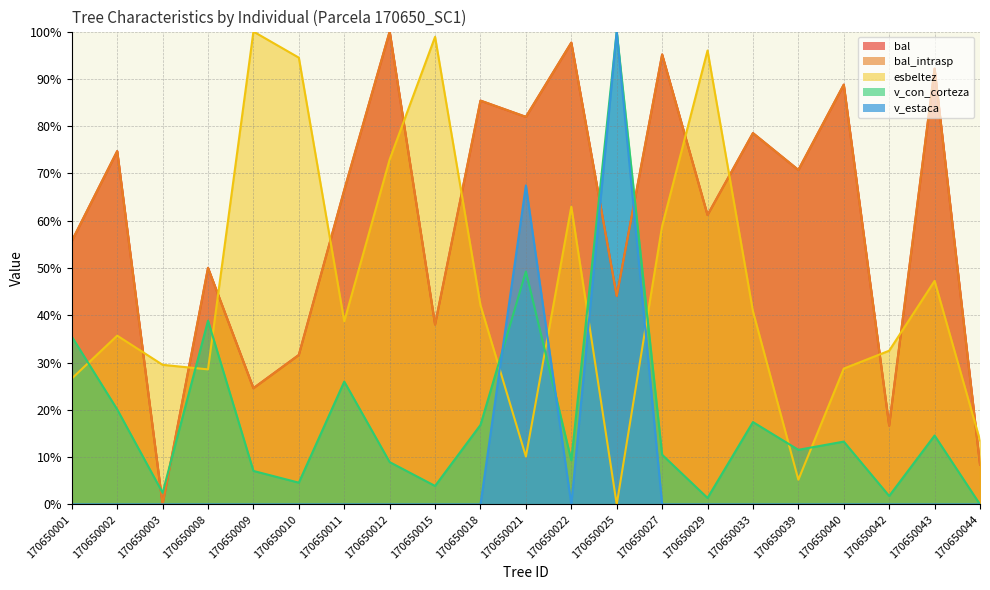

Between which two adjacent categories do v_con_corteza and v_estaca first intersect?

170650018 and 170650021